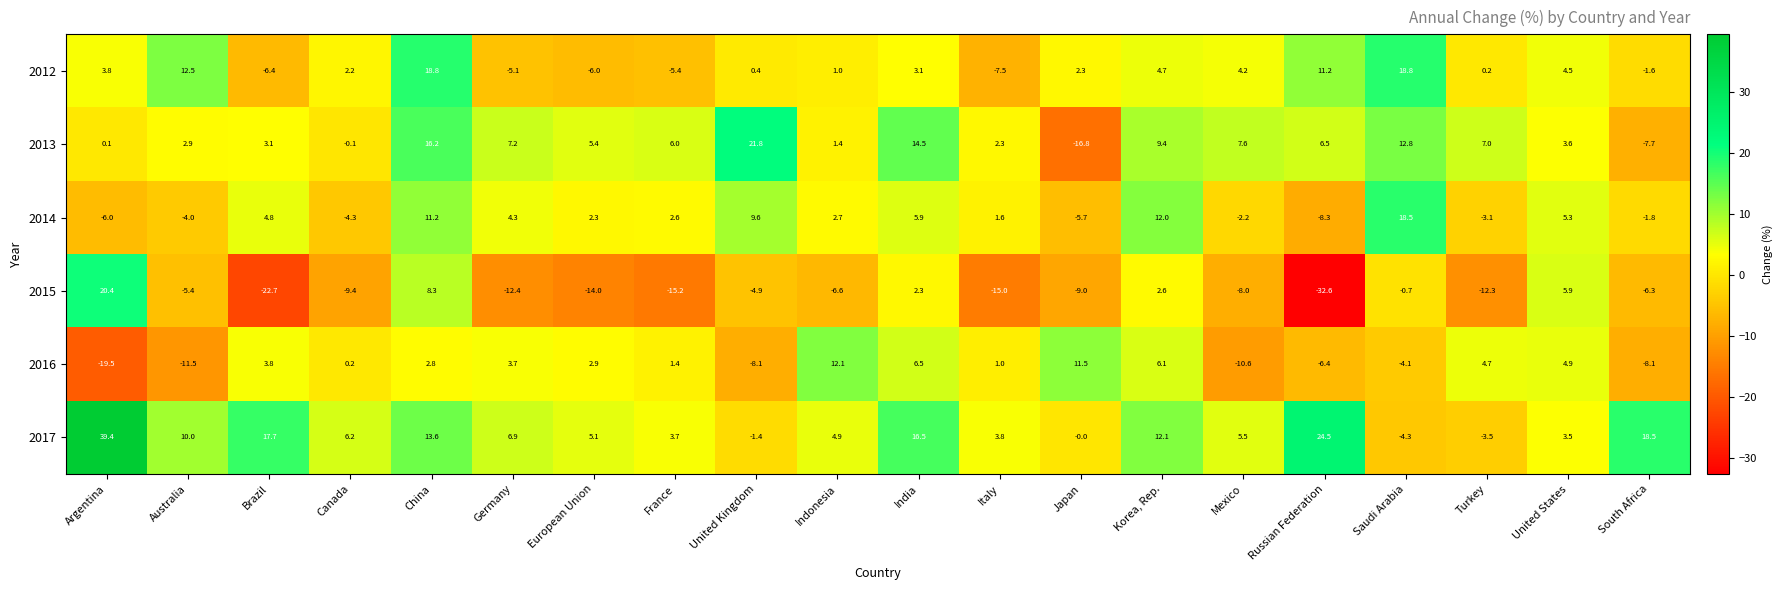

Is the value of 2015 at United Kingdom greater than the value of 2012 at Turkey?

No